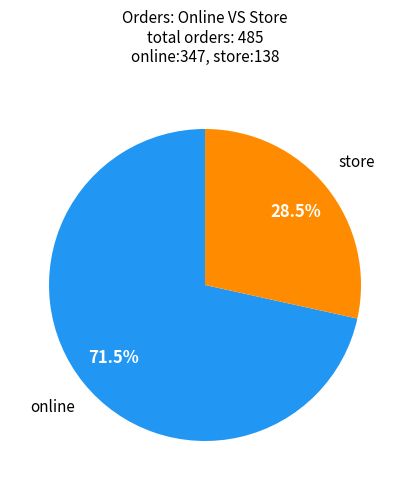

Is there a majority slice in this chart?

Yes